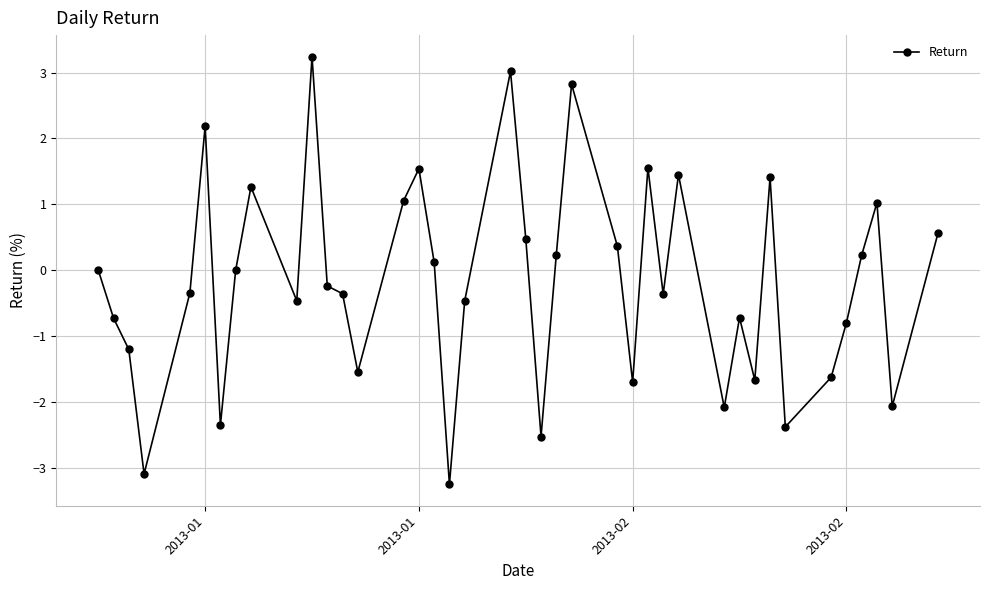

What is the smallest value displayed?

-3.3